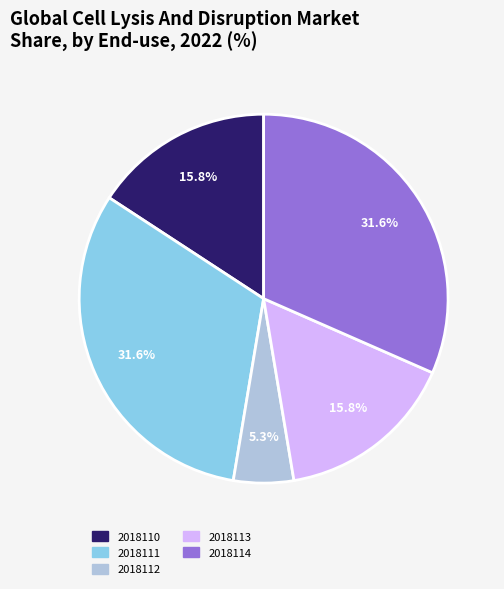

Does 2018111 represent more than half of the total?

No